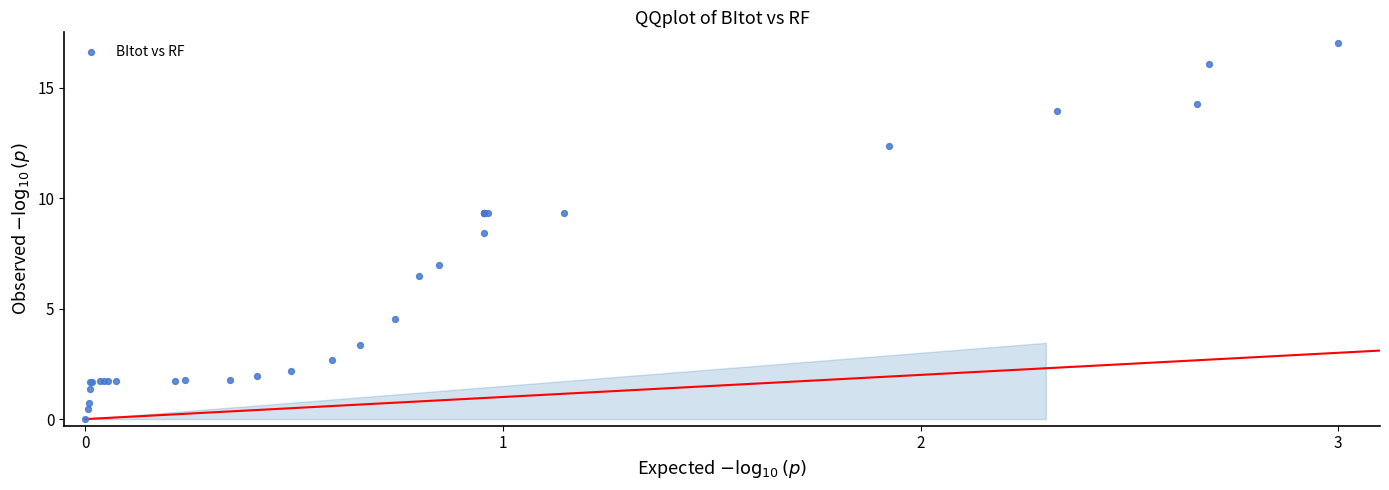

What Y value in the scatter plot is closest to 8?

8.4